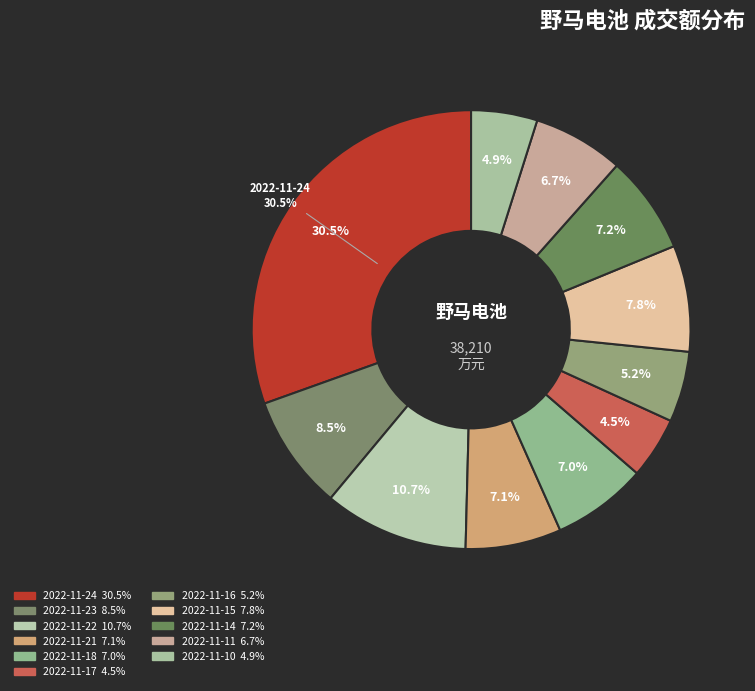

How many segments does this pie chart have?

11